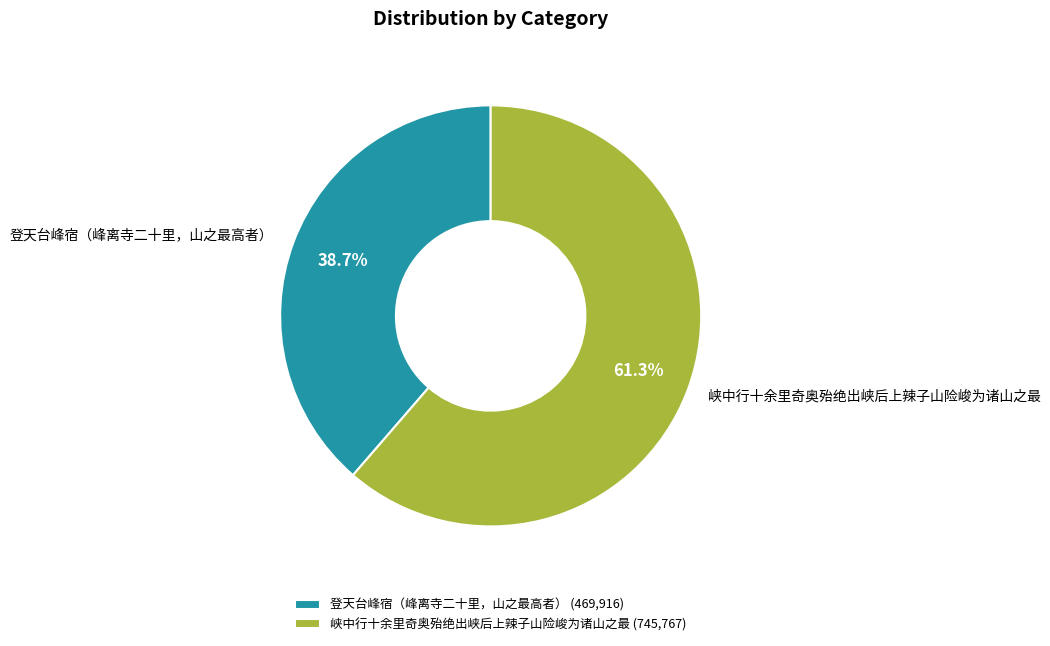

Rank the categories by value from lowest to highest.

登天台峰宿（峰离寺二十里，山之最高者）, 峡中行十余里奇奥殆绝出峡后上辣子山险峻为诸山之最